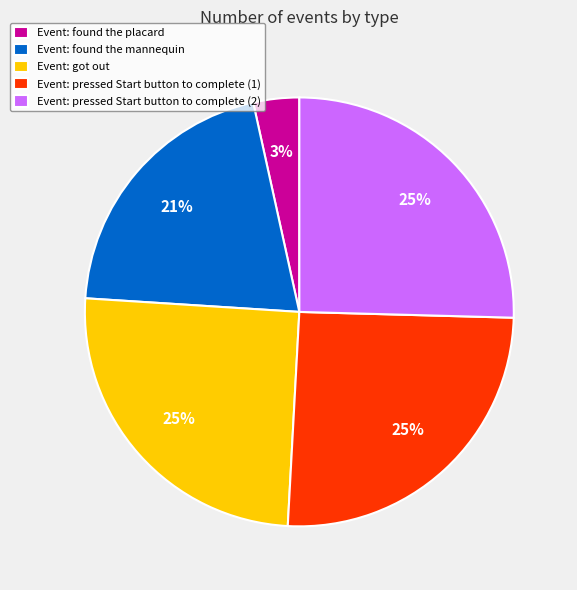

To the nearest percent, what is the difference between the largest and smallest slice percentages?

22%